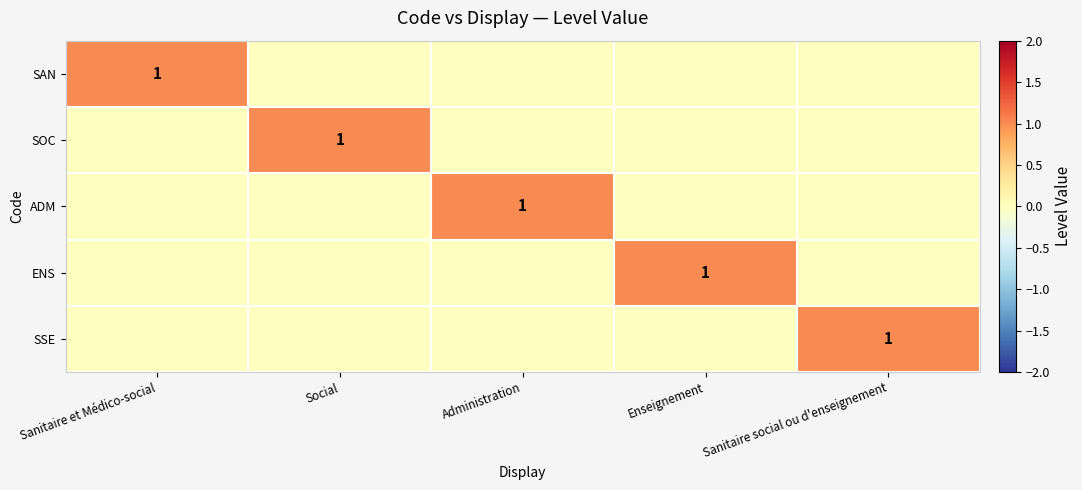

At how many categories does at least one series exceed 0?

5